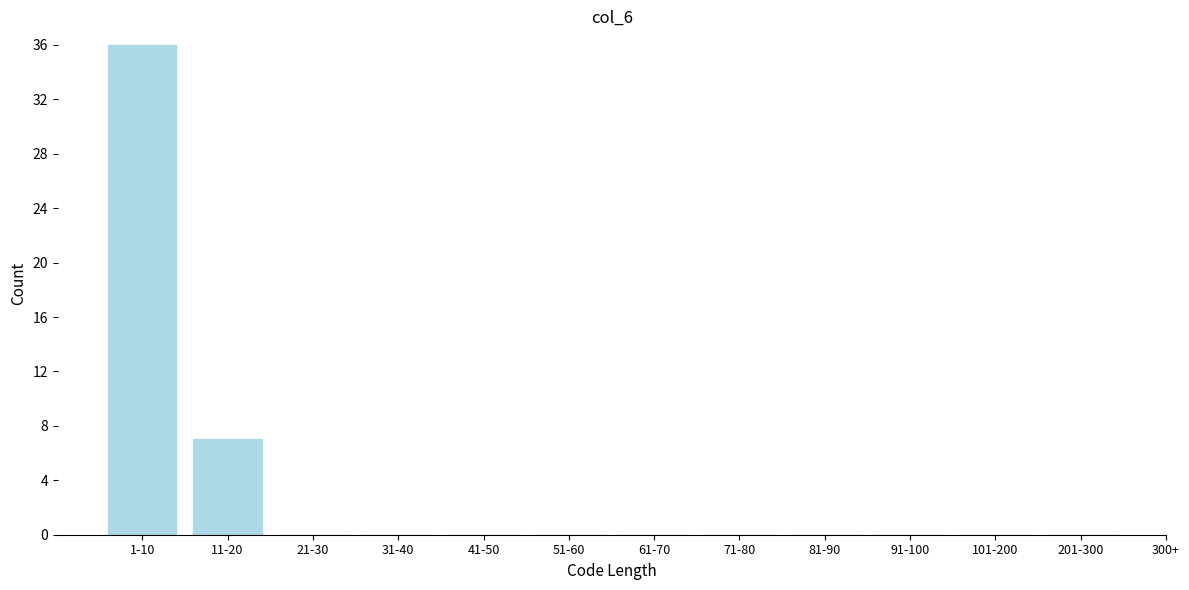

Reading right to left, what are all the values shown in this chart?

201-300=0	101-200=0	91-100=0	81-90=0	71-80=0	61-70=0	51-60=0	41-50=0	31-40=0	21-30=0	11-20=7	1-10=36